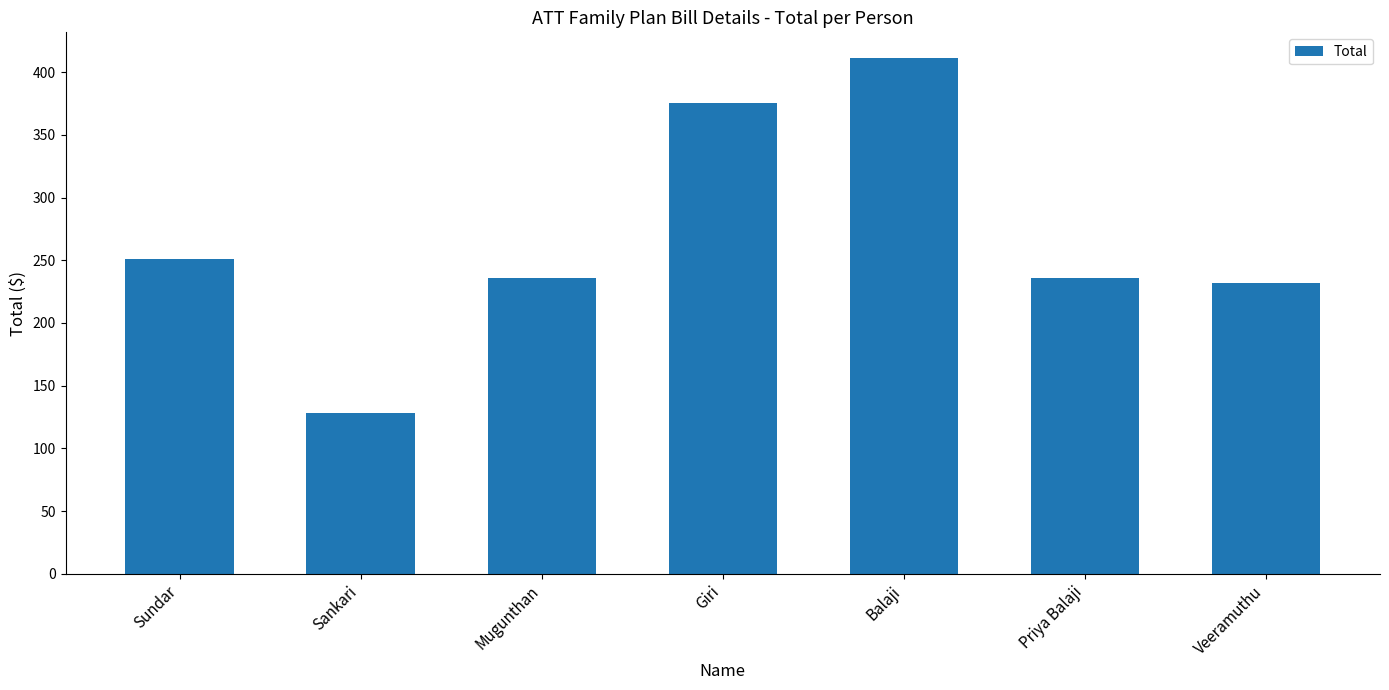

At which label does the data first exceed 236?

Sundar